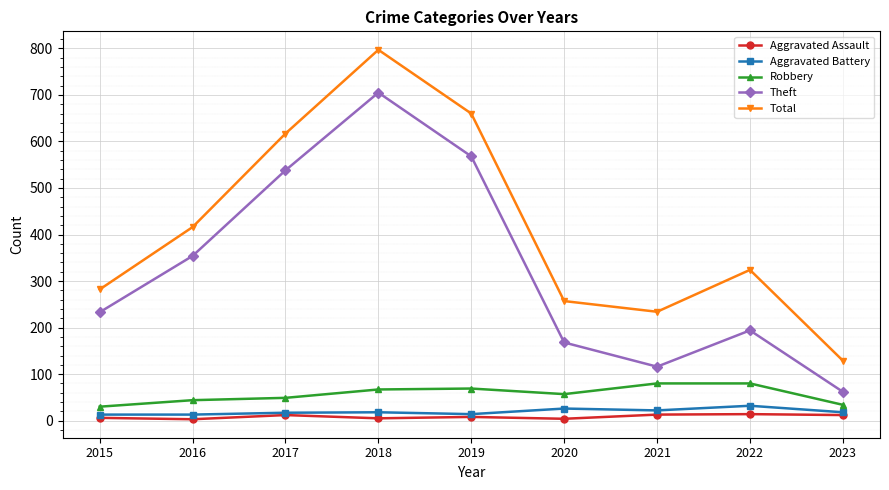

In Aggravated Assault, how many points are lower than both neighbors (excluding endpoints)?

3